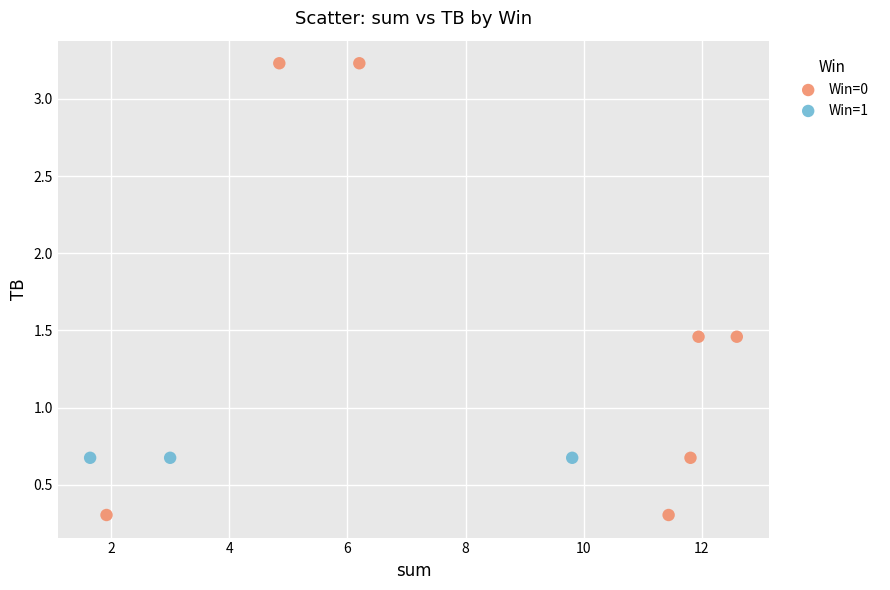

Which series reaches the minimum Y coordinate?

Win=0